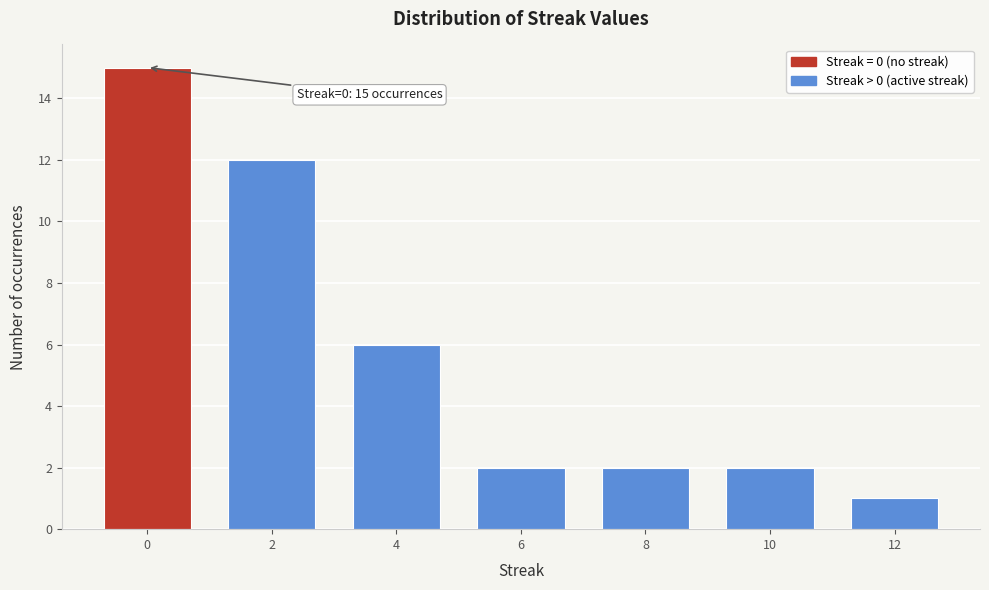

Reading right to left, transcribe all the data shown in this chart.

1	2	2	2	6	12	15